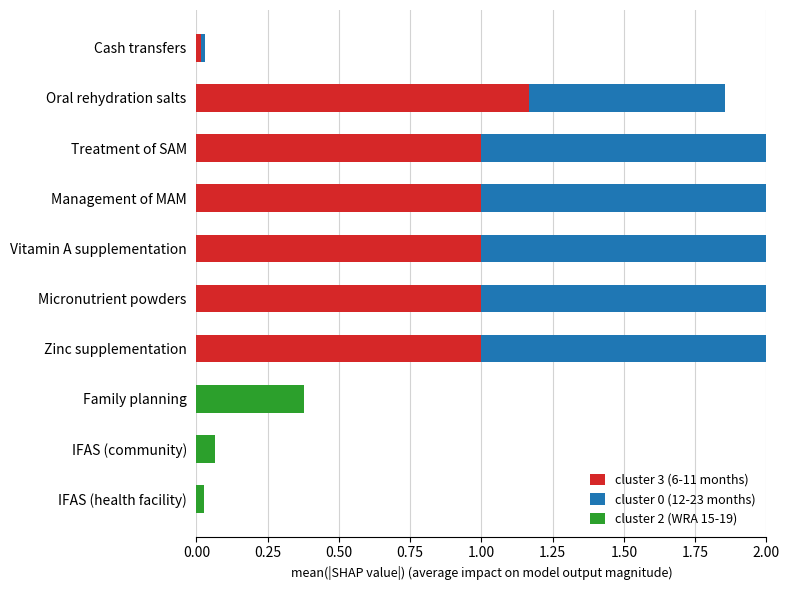

True or false: cluster 3 (6-11 months) has a value of 1.0 at Treatment of SAM.

True